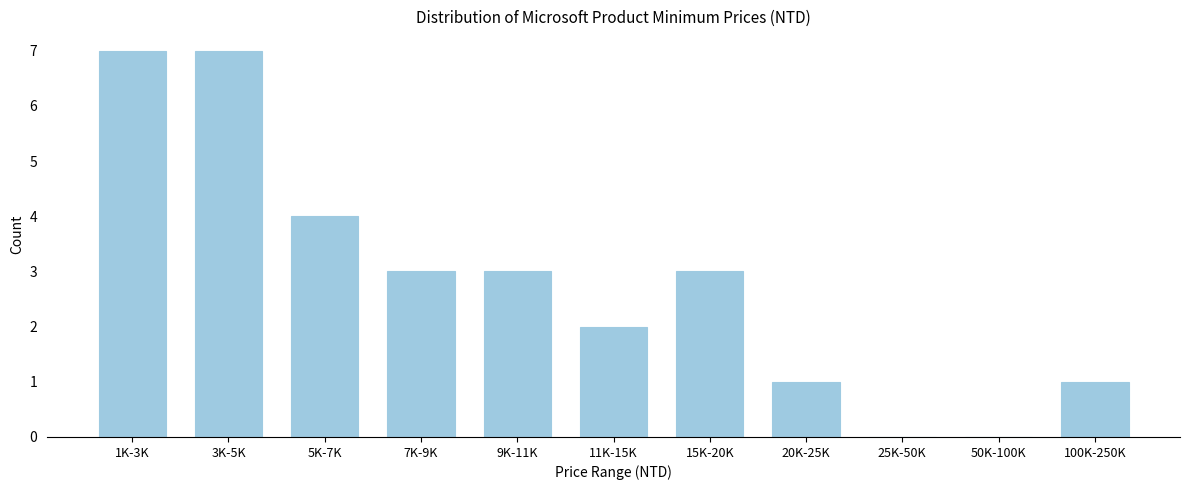

Reading left to right, transcribe all the data shown in this chart.

1K-3K=7	3K-5K=7	5K-7K=4	7K-9K=3	9K-11K=3	11K-15K=2	15K-20K=3	20K-25K=1	25K-50K=0	50K-100K=0	100K-250K=1